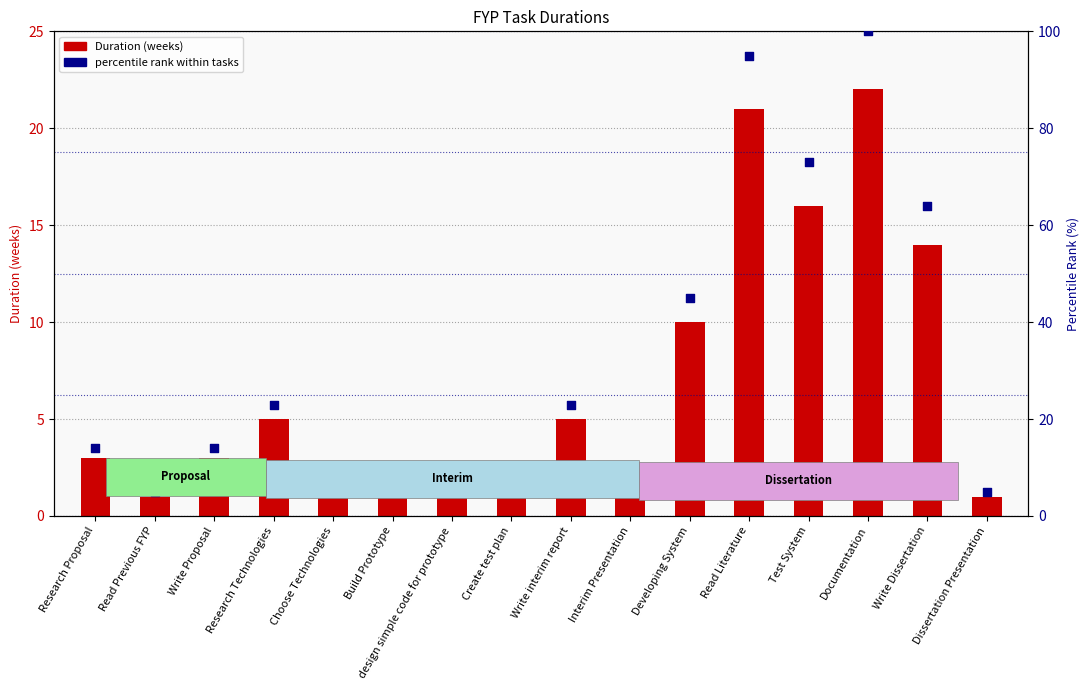

Which series has the widest spread of Y values?

percentile rank within tasks